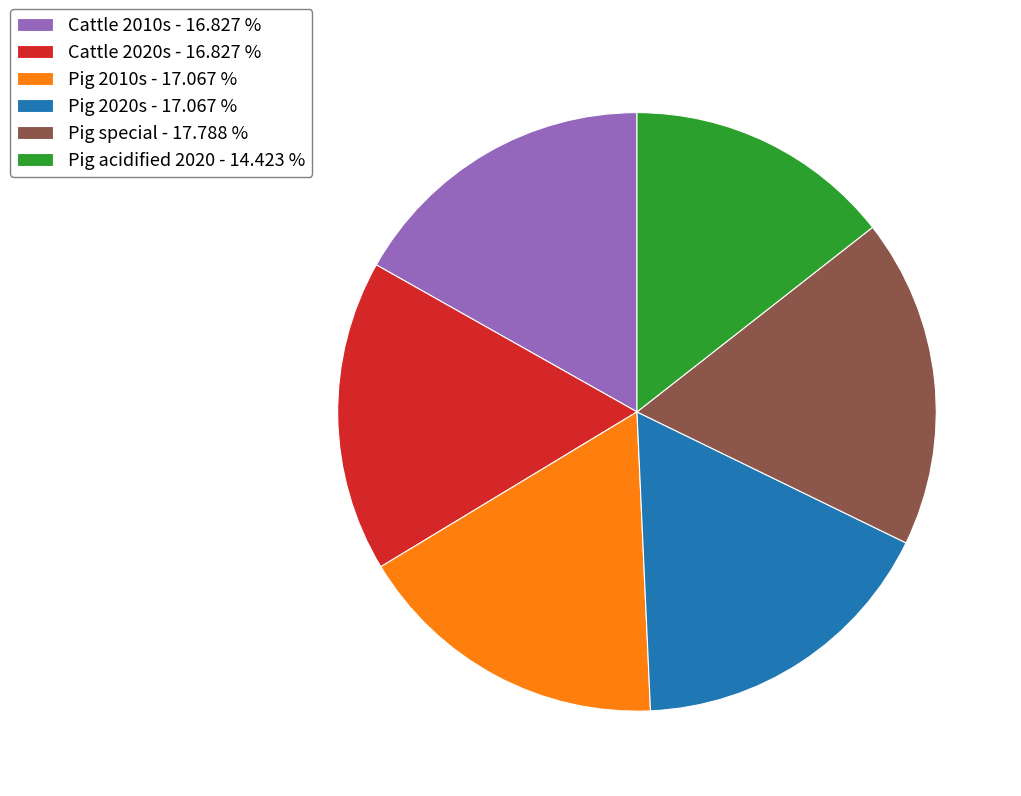

Combined, do Pig 2020s - 17.067 % and Pig acidified 2020 - 14.423 % account for over 50%?

No